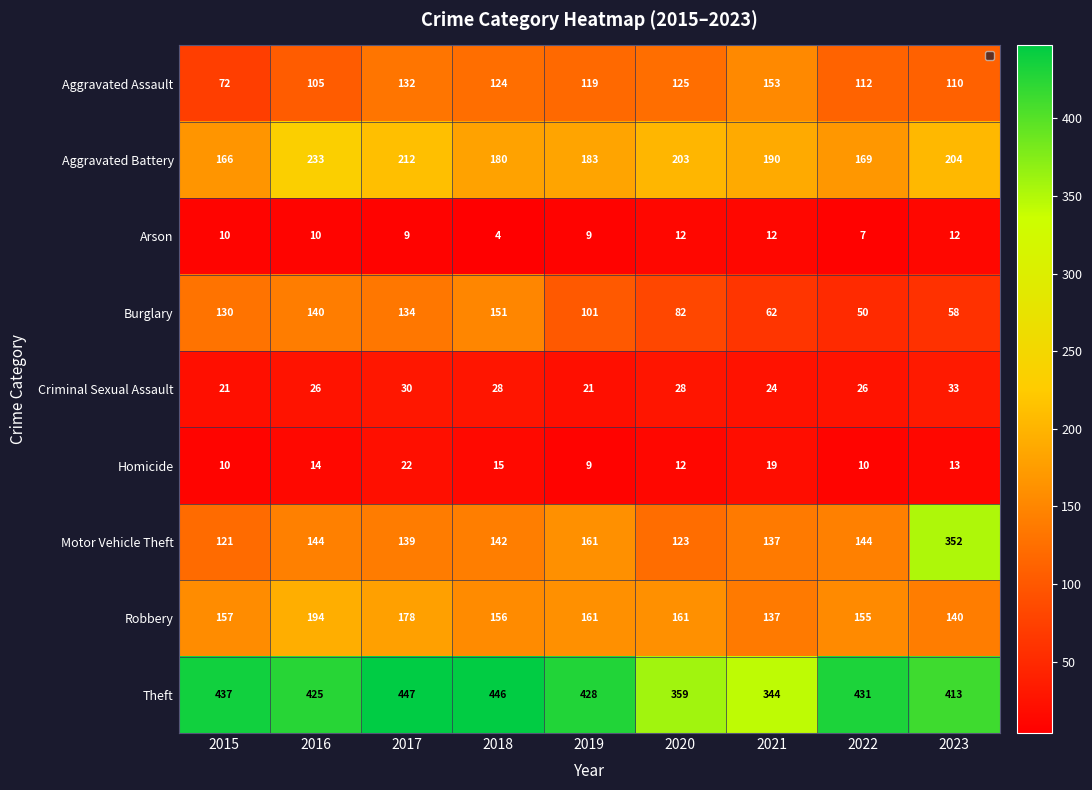

At how many categories does at least one series exceed 398?

7